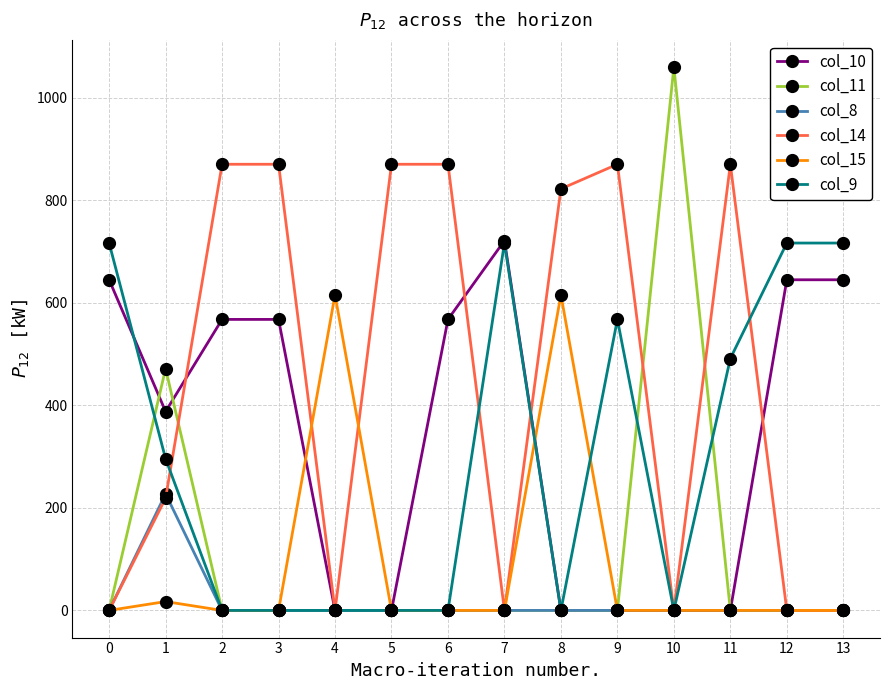

Is the value of col_8 at 3 greater than the value of col_14 at 5?

No